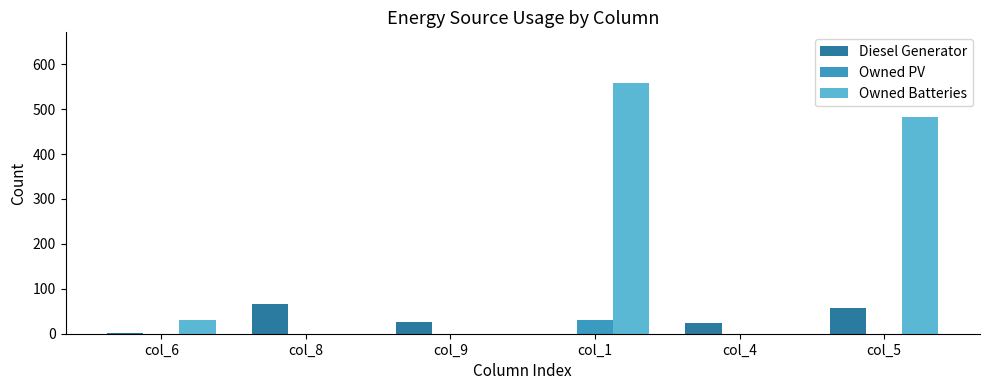

What is the sum of all Owned PV values?

30